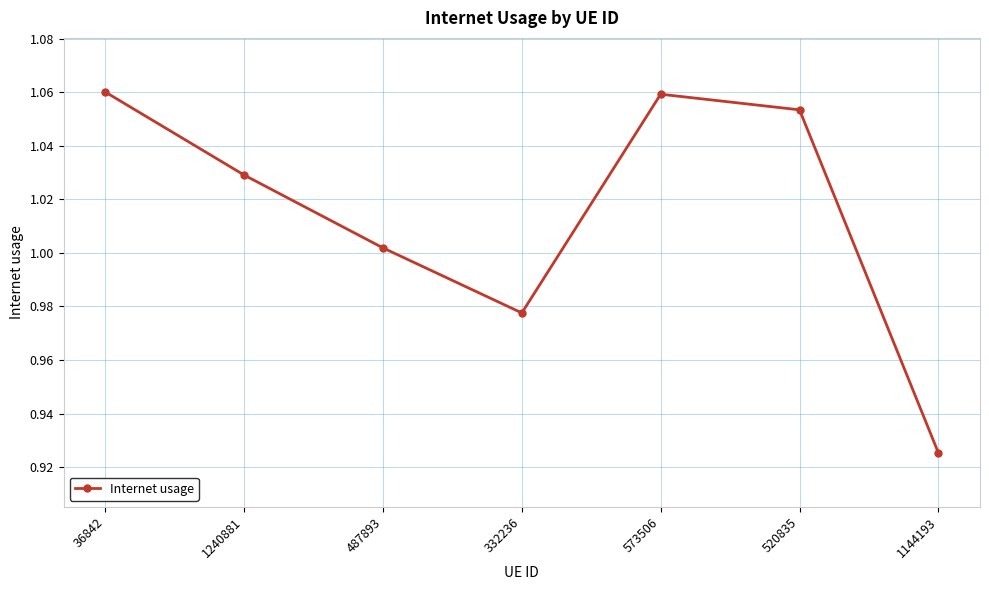

Is it true that the value at 332236 is 0.5?

False